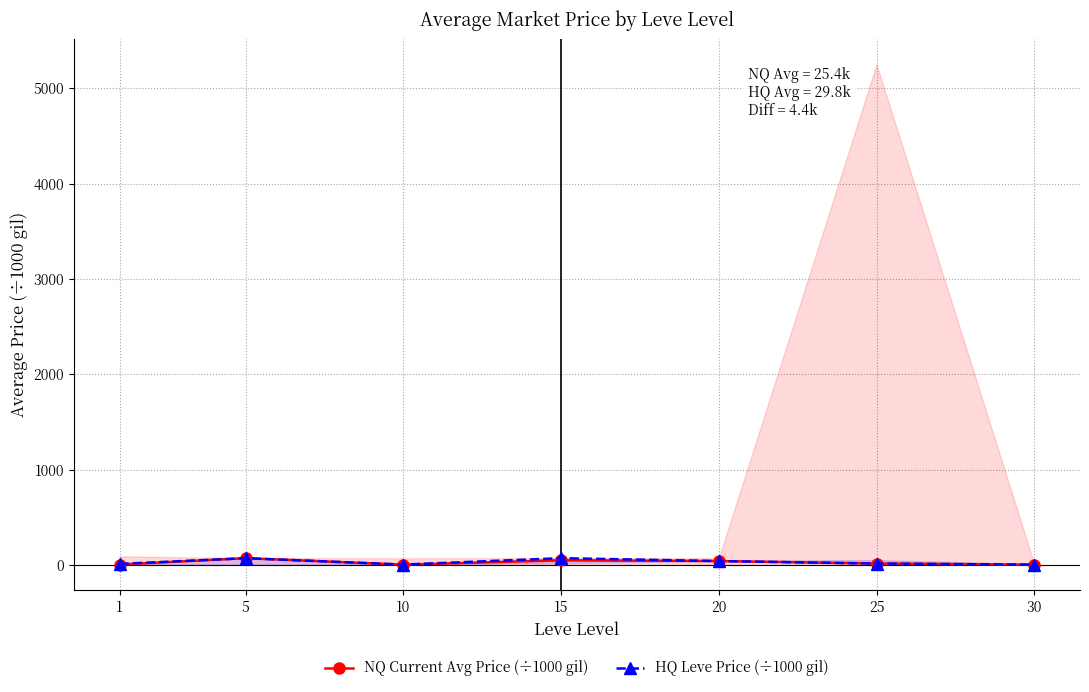

Is it true that NQ Current Avg Price (÷1000 gil) equals 3.3 at 1?

True